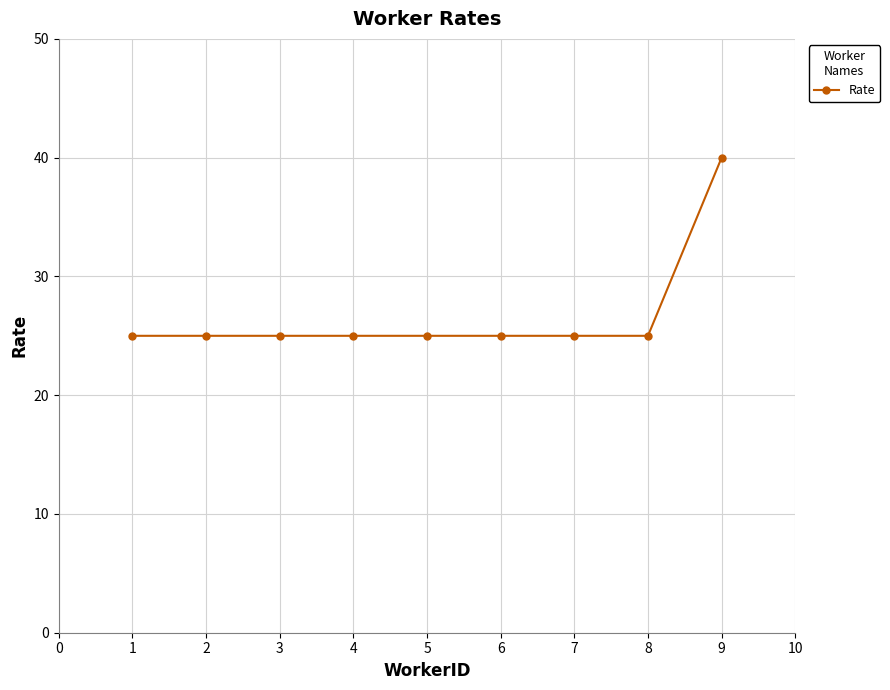

What is the value of the 7th point from the left?

25